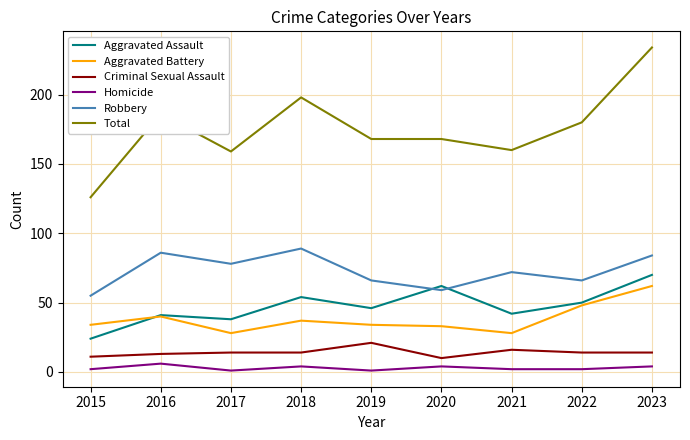

The value of Aggravated Assault at 2017 is 64. True or false?

False